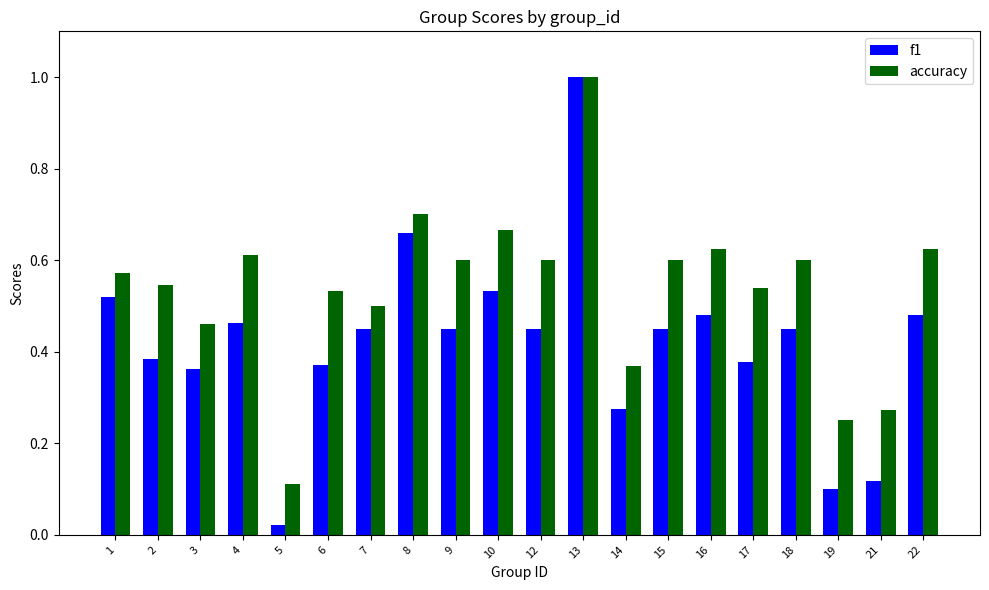

At which category is the sum across all series the highest?

13